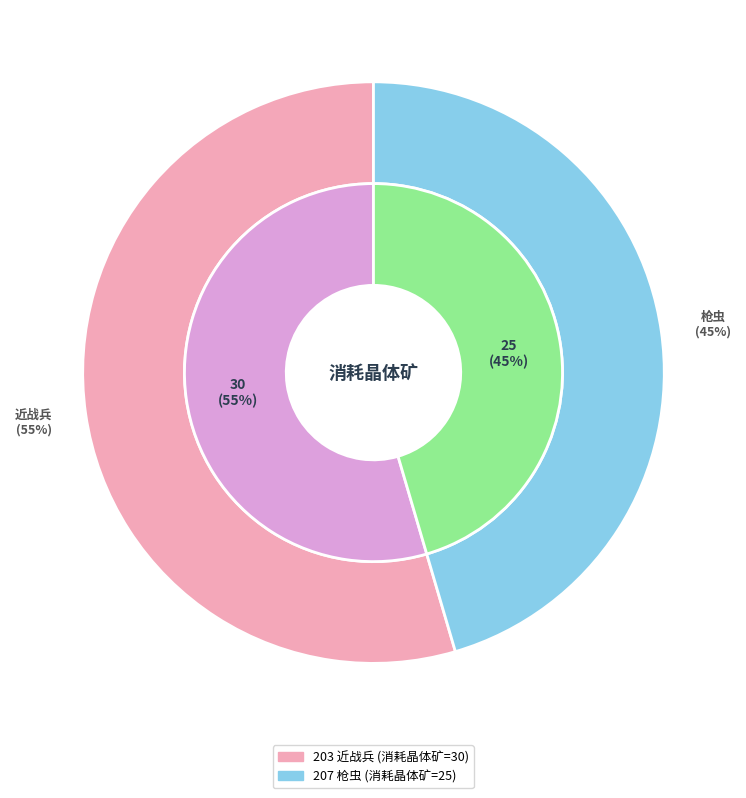

Is there a majority slice in this chart?

Yes